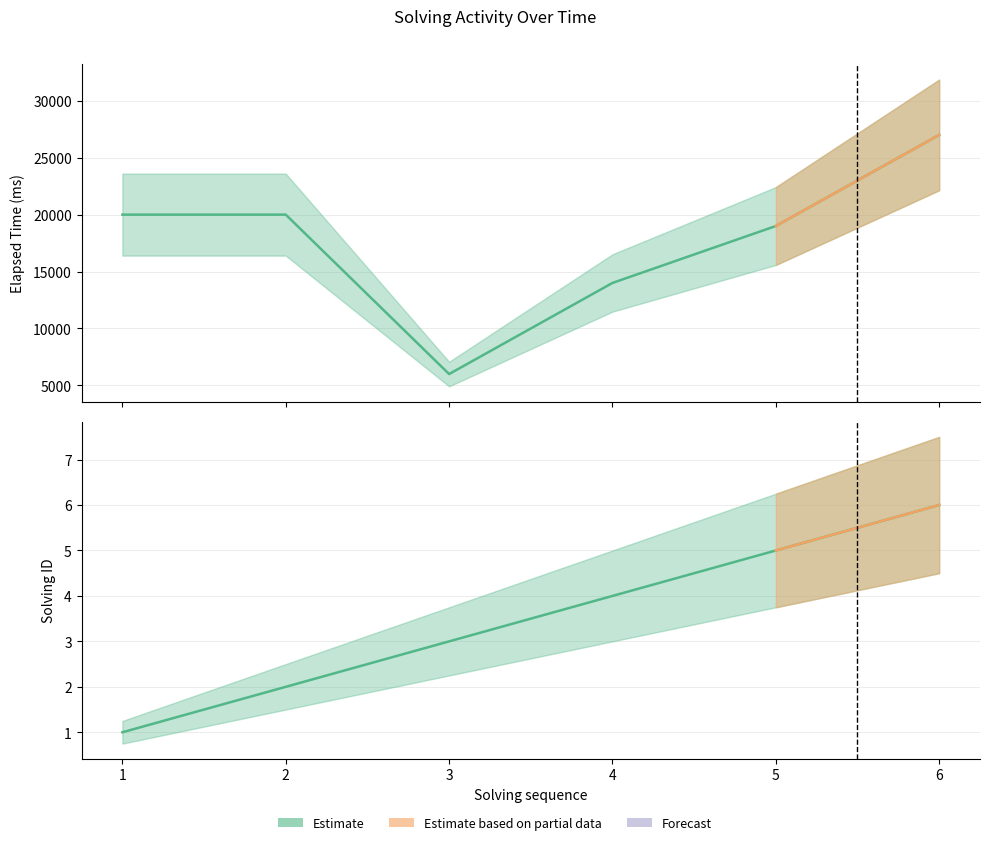

List the series in order of their peak value, lowest first.

solving_id, elapsed_time